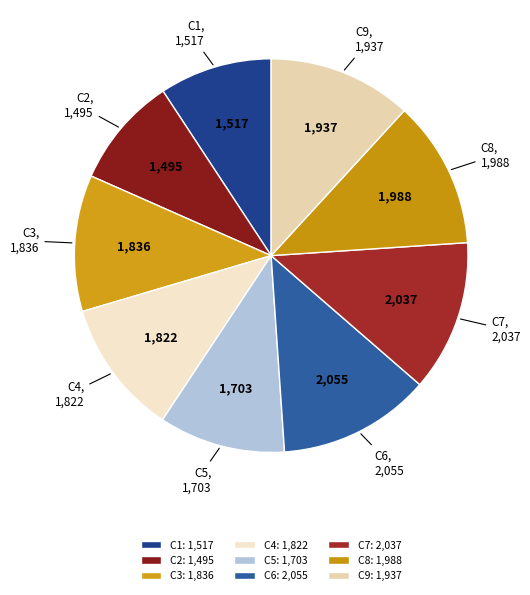

Approximately how many times larger is the value at C6 compared to C3?

1.1